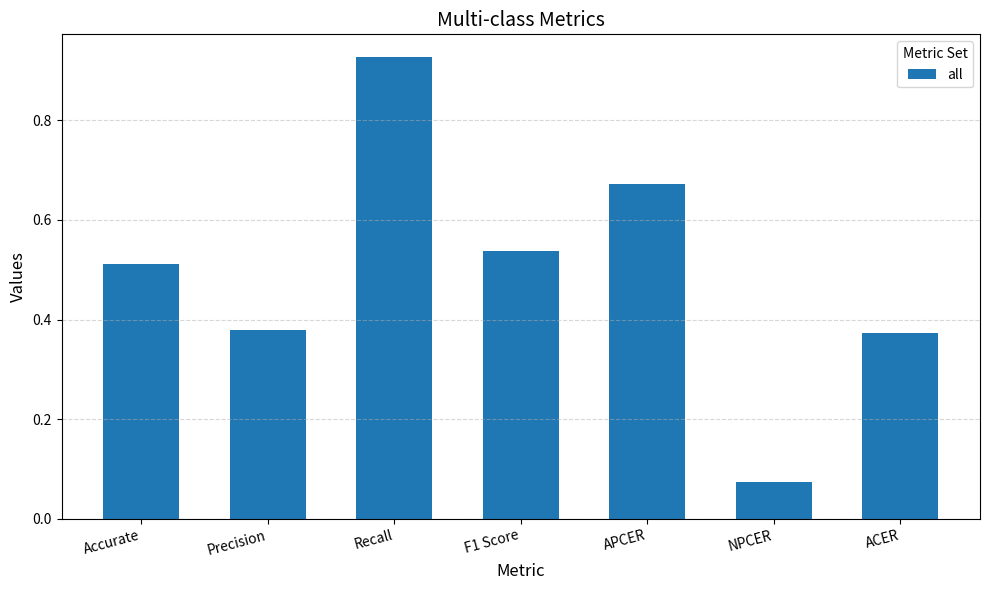

What is the label of the 1st bar from the left?

Accurate